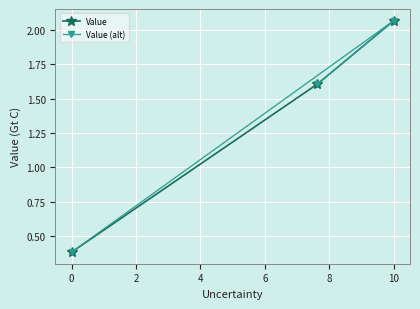

True or false: Value (alt) has a value of 0.7 at 0.

False